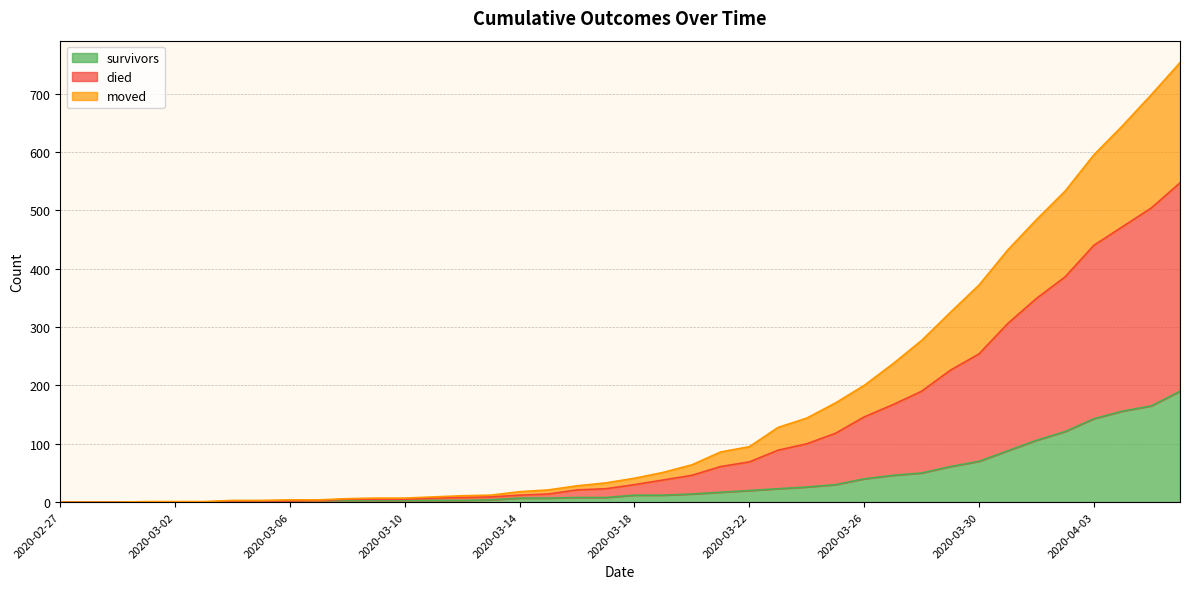

Between 2020-03-28 and 2020-03-26, which is larger?

2020-03-28